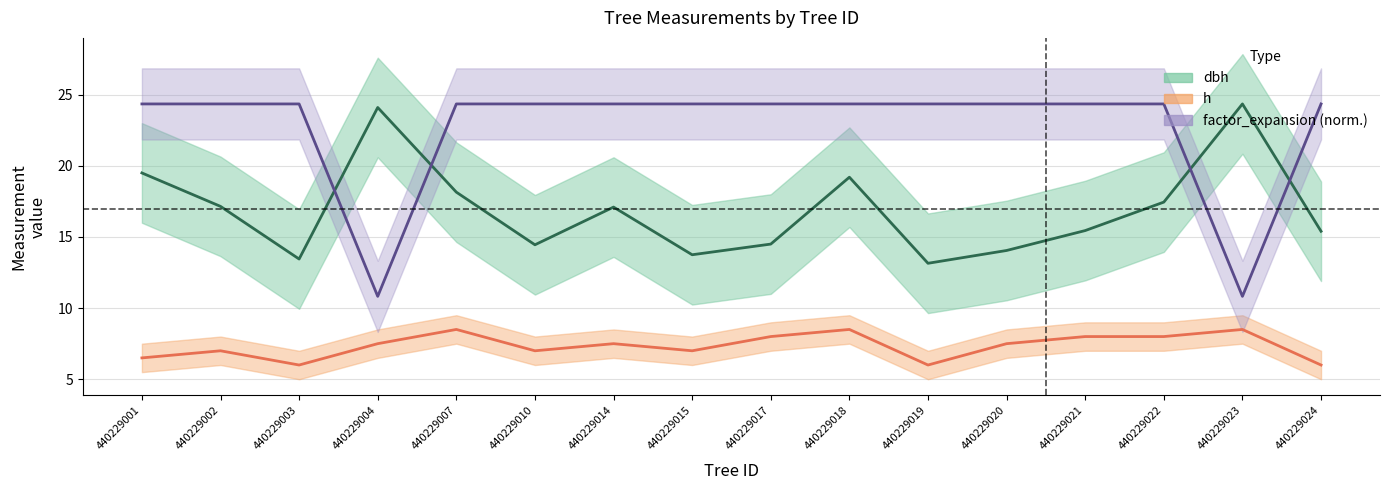

What is the spread (max minus min) of values at 440229007?

15.9